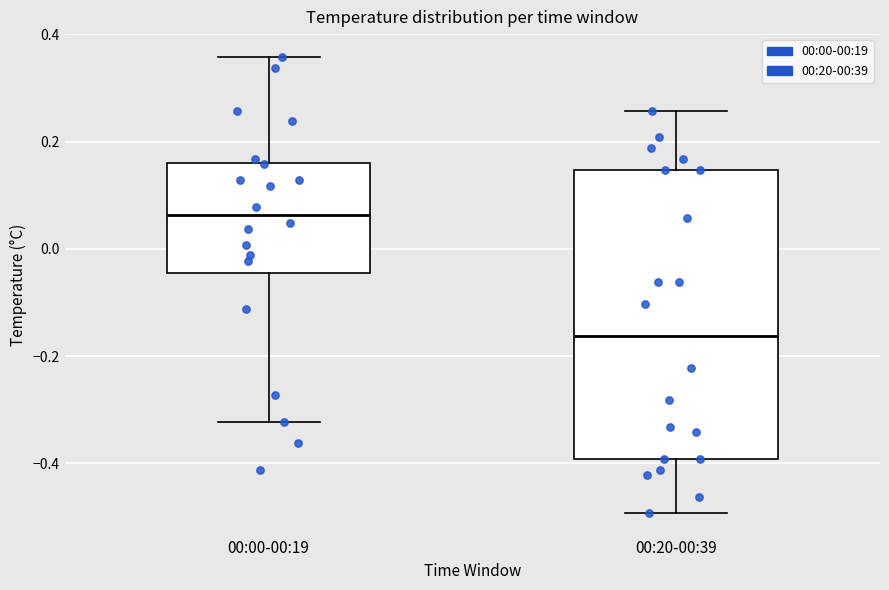

Where does the upper whisker of the box for 00:20-00:39 end on the y-axis? The values are not printed on the chart, so give them approximately, as read against the axis.

0.26